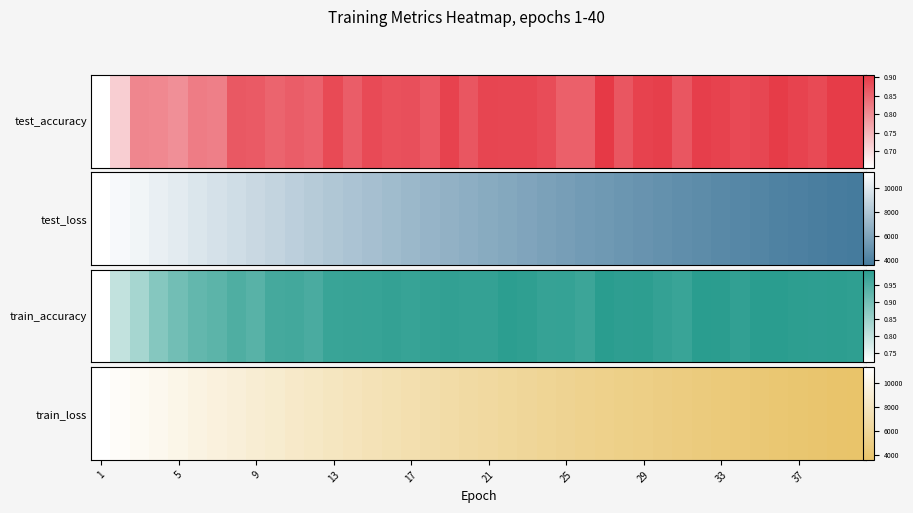

What is the average value?

0.4